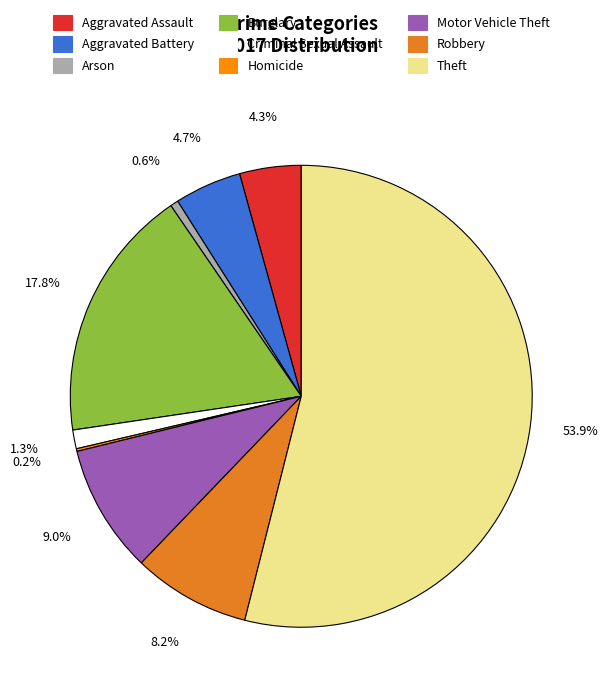

Is there any slice that represents more than half of the pie?

Yes